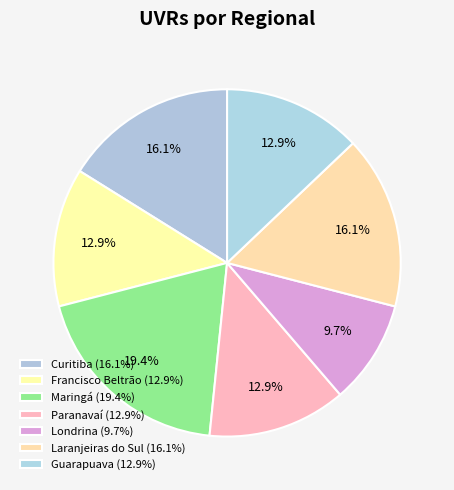

What percentage is NOT represented by Laranjeiras do Sul?

83.9%